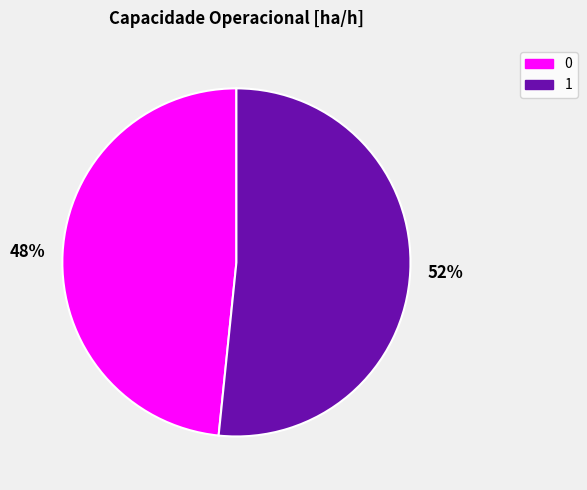

What percentage is the 0 slice, to the nearest percent?

48%